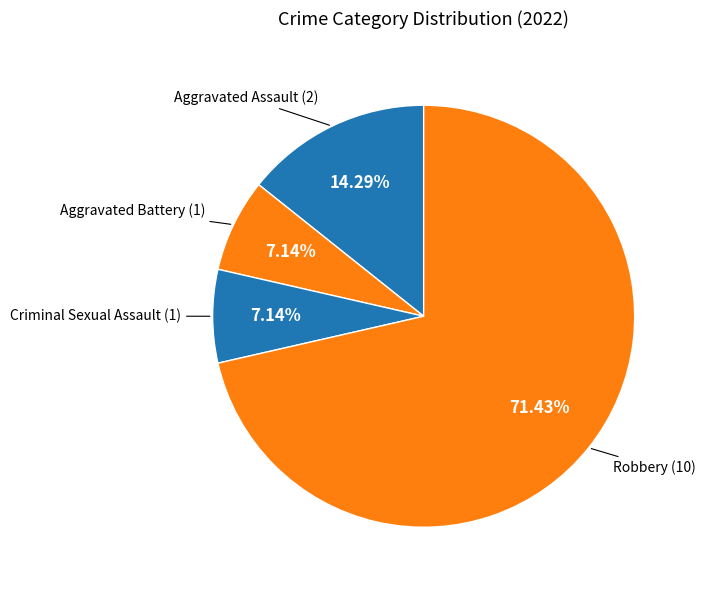

How many segments does this pie chart have?

4